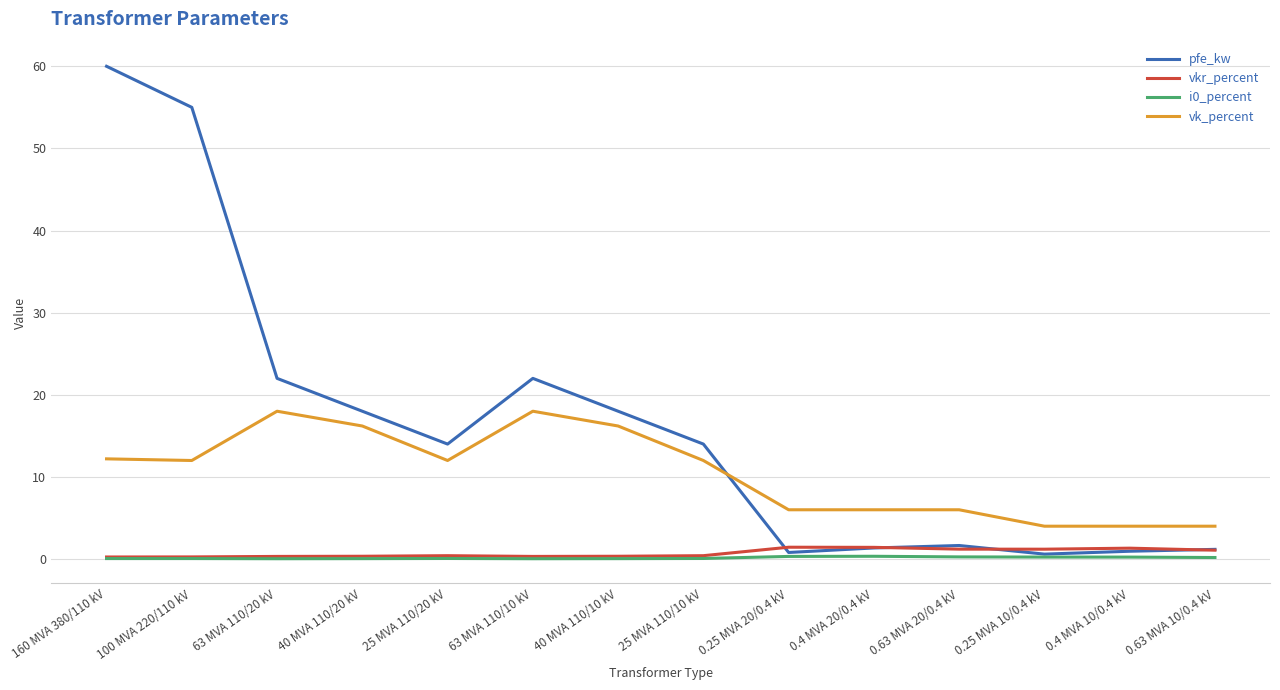

Which series has the largest total across all categories?

pfe_kw